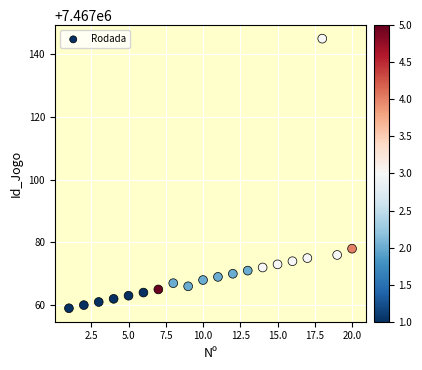

What is the range of Y values (max minus min)?

86